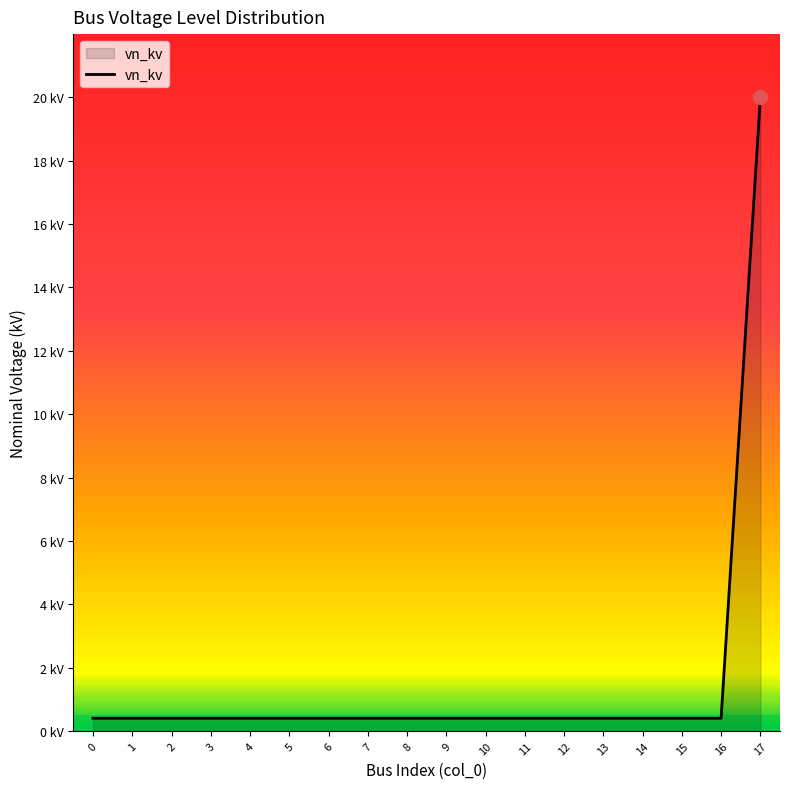

Does the chart display data point markers on the line(s)?

No